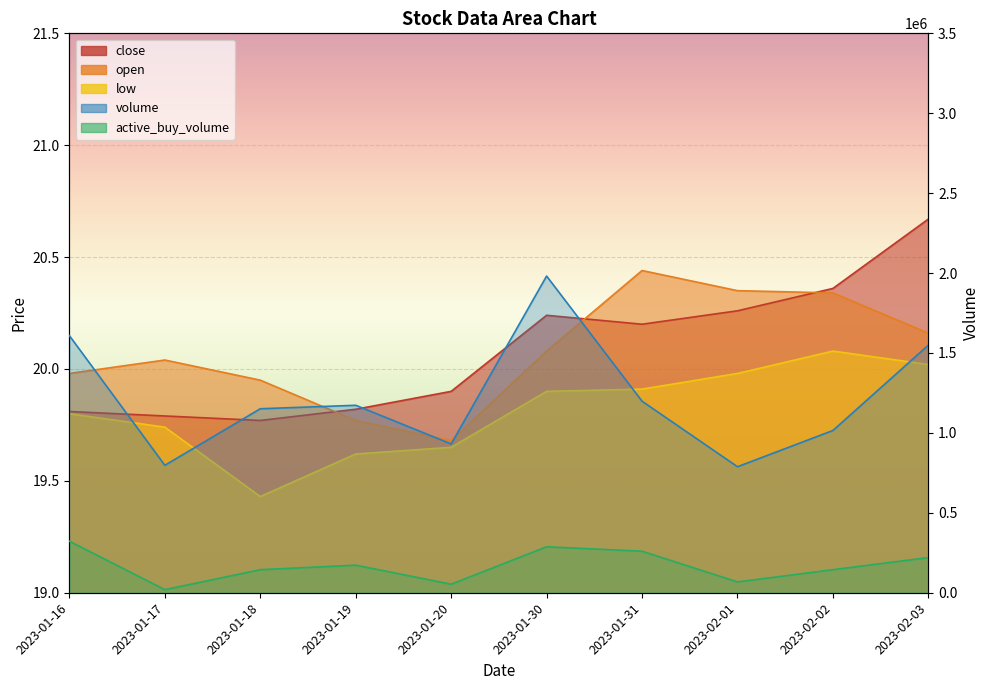

How many data points does each series have?

10